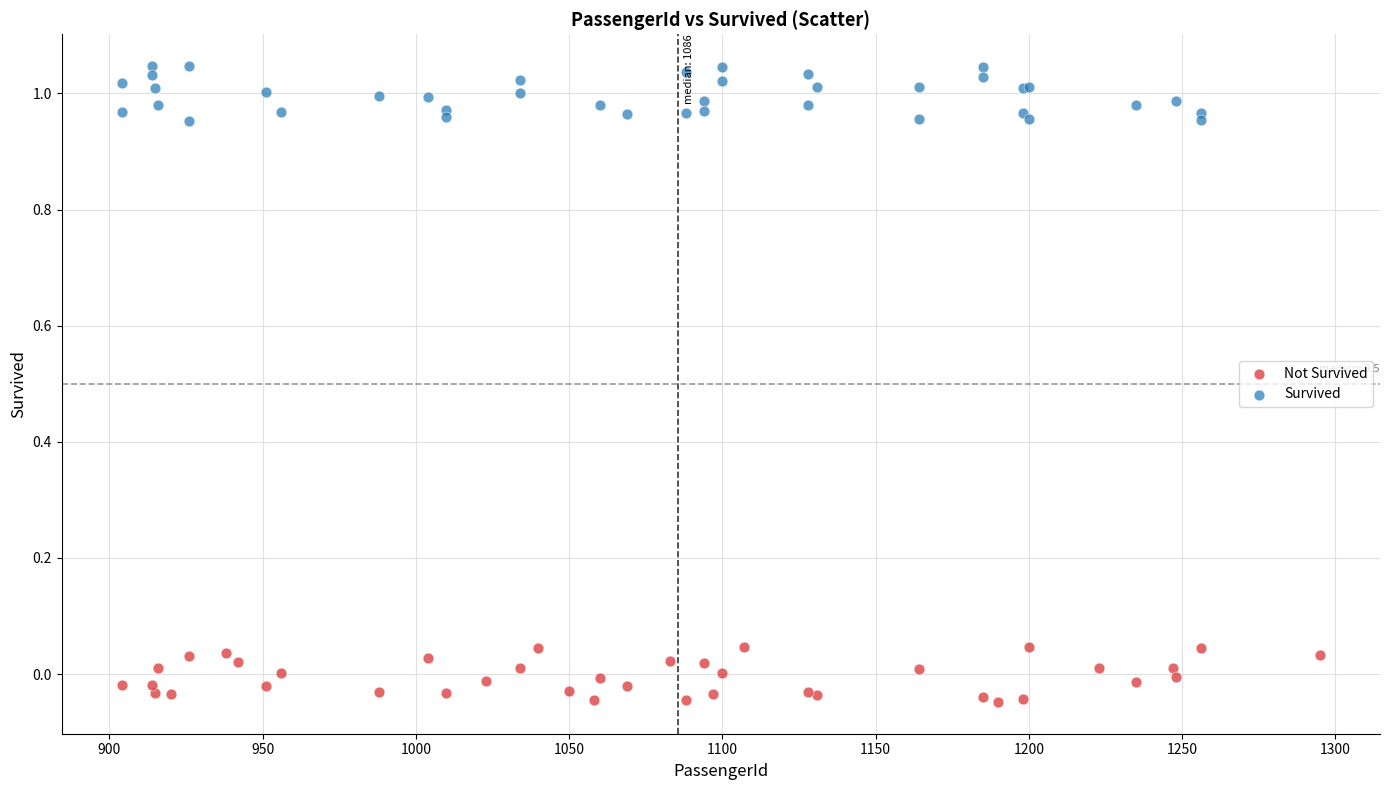

Which series reaches the maximum Y coordinate?

Survived